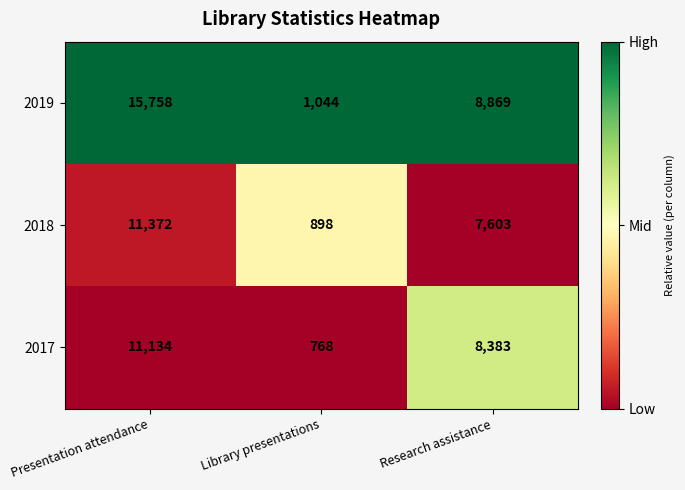

What is the difference between the 2017 values at Research assistance and Library presentations?

7615